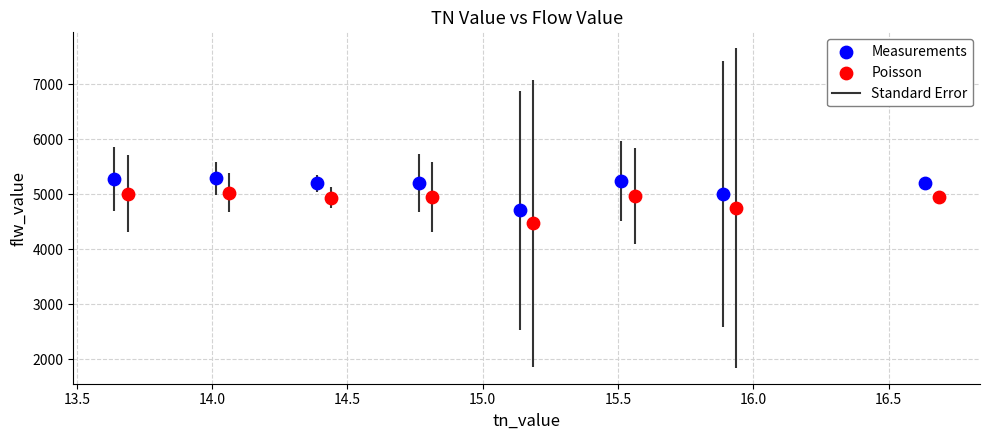

Which series has the largest Y range (max minus min)?

Measurements